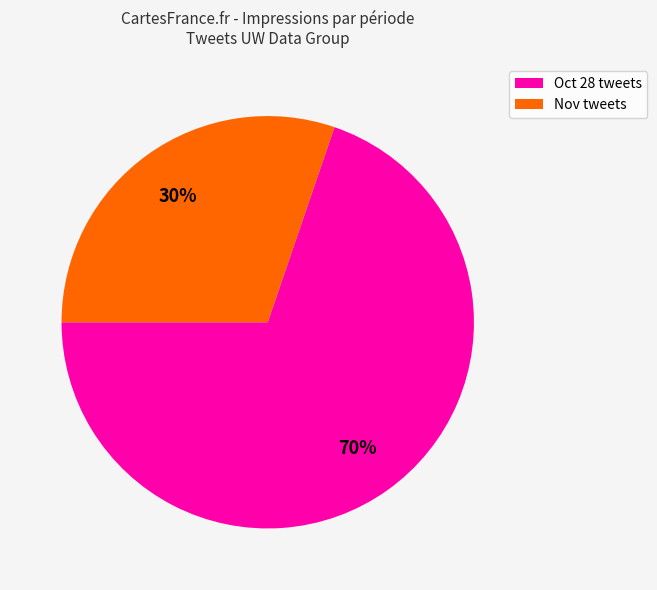

To the nearest percent, what is the difference between the largest and smallest slice percentages?

40%